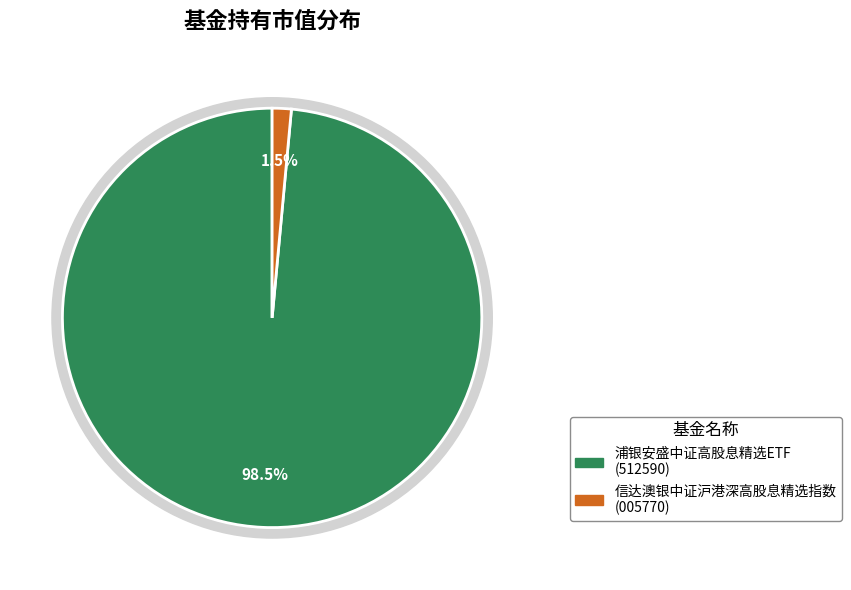

Count the number of slices in the pie.

2